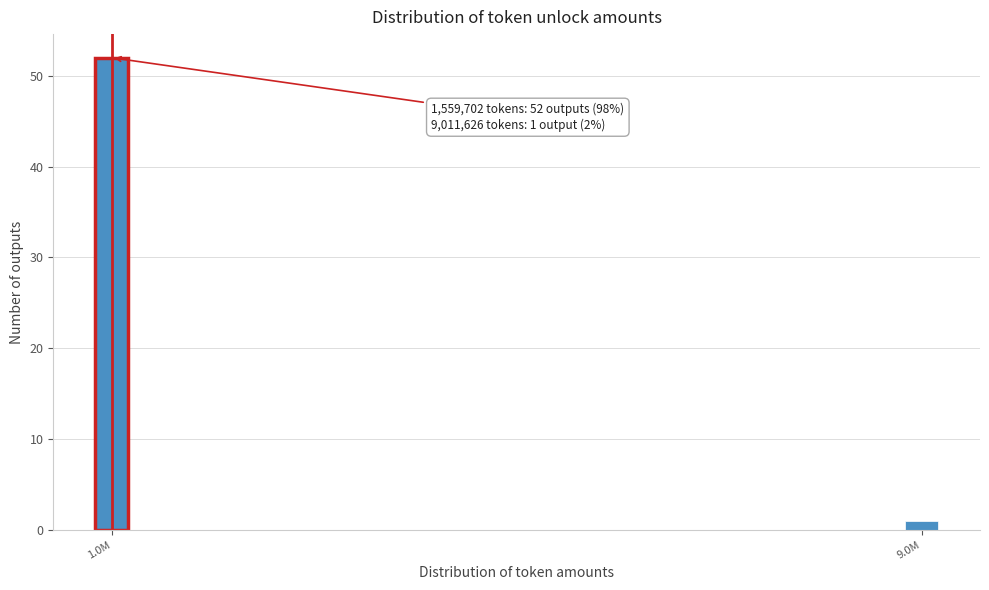

Reading left to right, extract all data points from this chart.

52	1